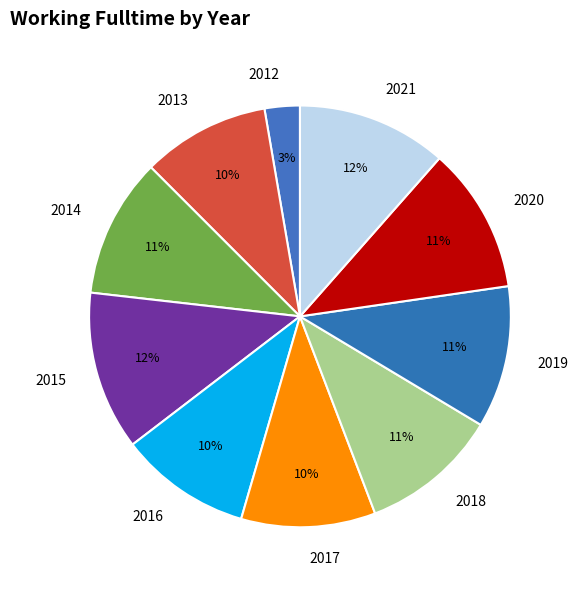

True or false: 2017 accounts for 10% of the total.

True